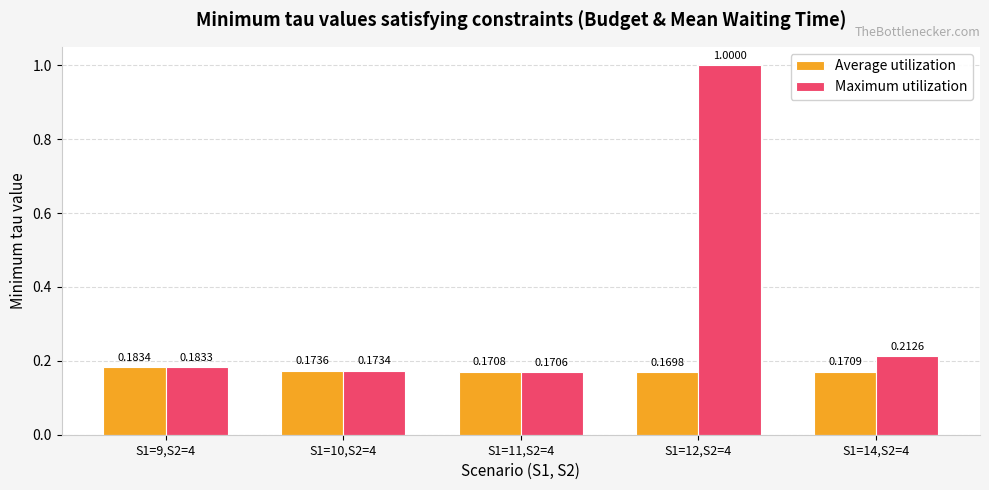

How many bars are there in total?

10